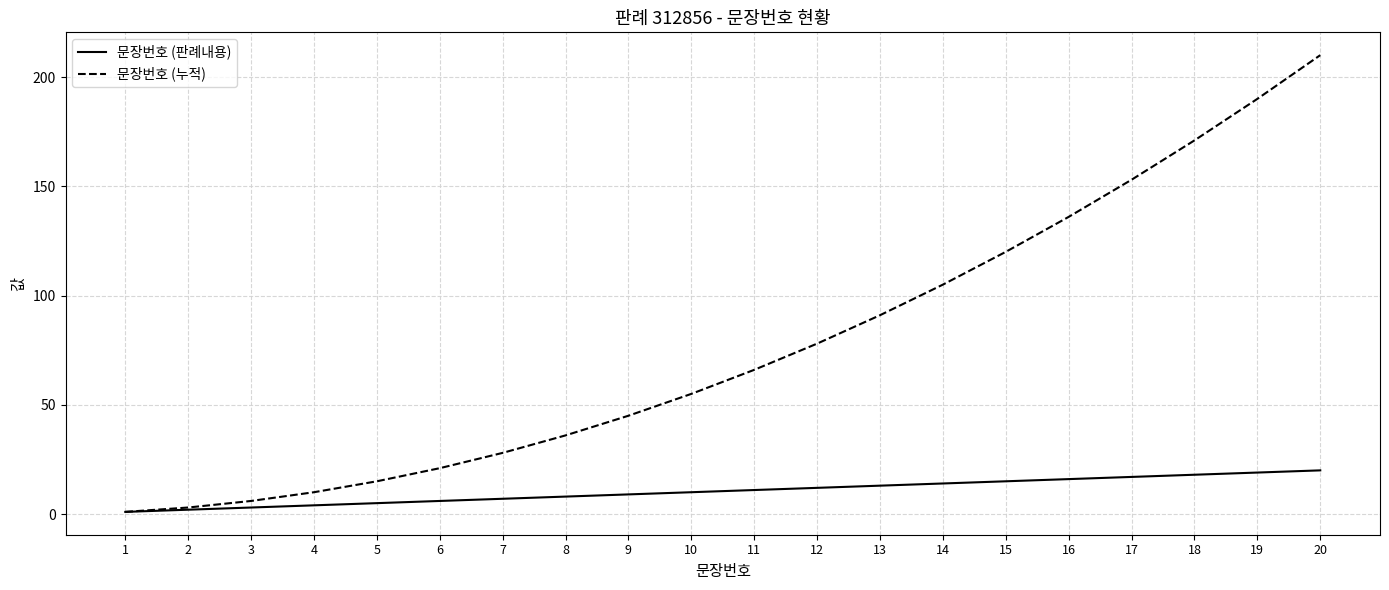

What is the difference between the maximum and minimum values in the 문장번호 (누적) series?

209